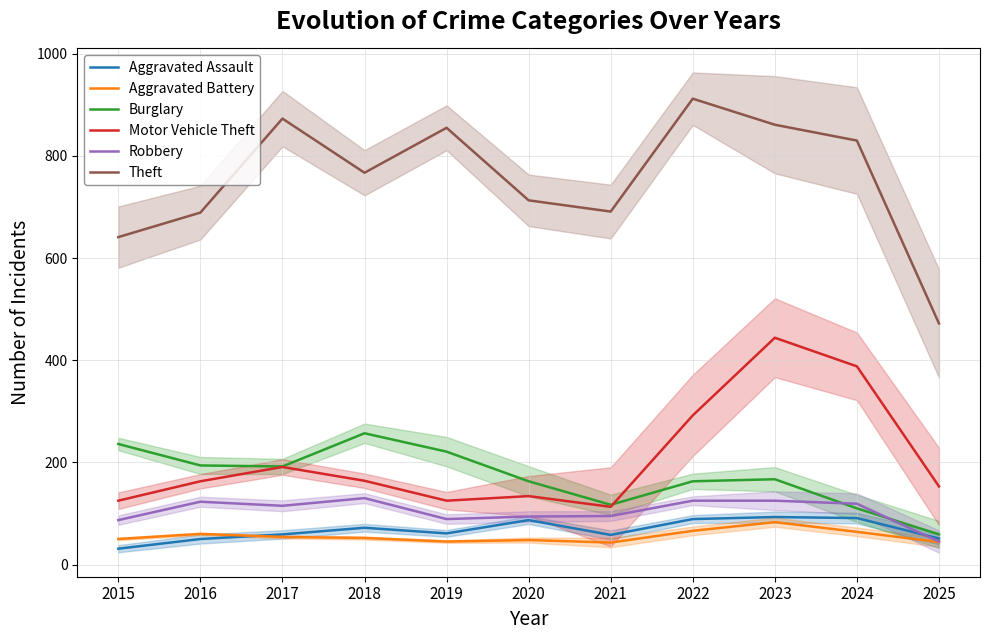

At 2017, list the series in order from largest to smallest.

Theft, Burglary, Motor Vehicle Theft, Robbery, Aggravated Assault, Aggravated Battery